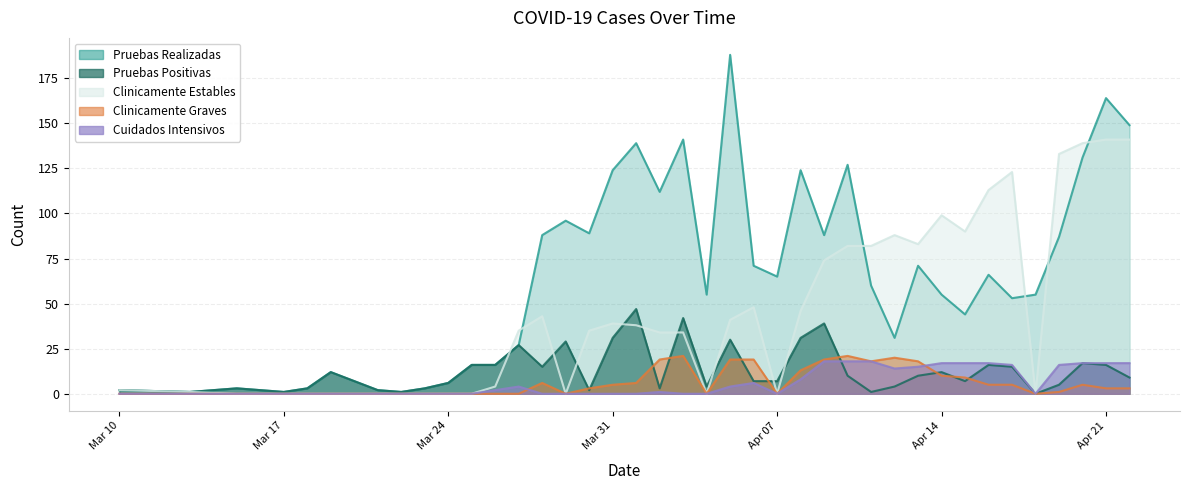

True or false: Clinicamente Estables and Pruebas Positivas cross at least once.

True